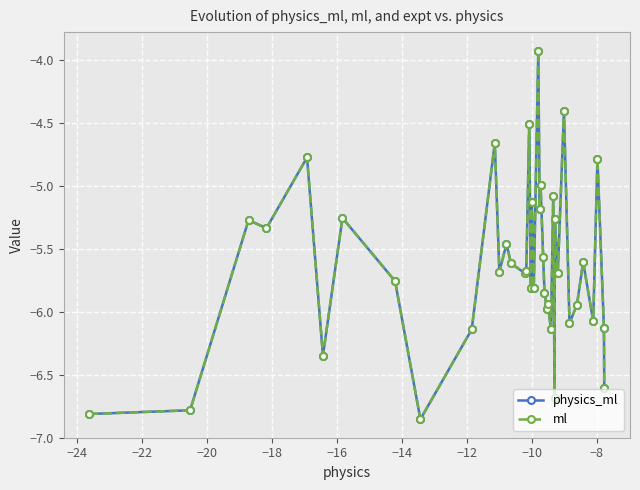

True or false: ml has more than 0 points higher than both neighbors.

True